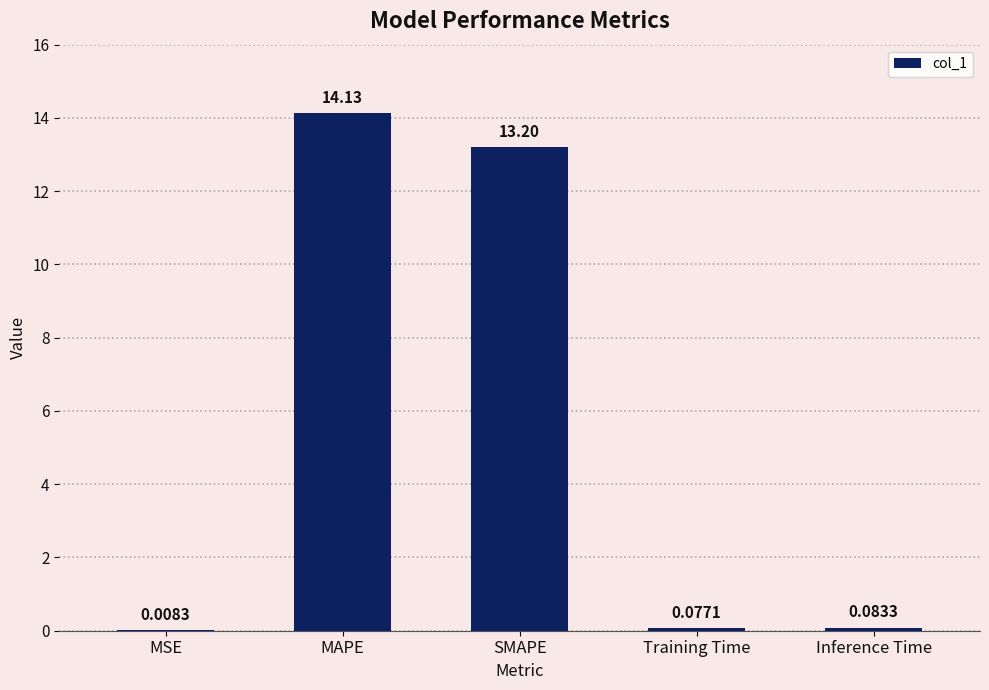

At which label is the value closest to 7?

SMAPE